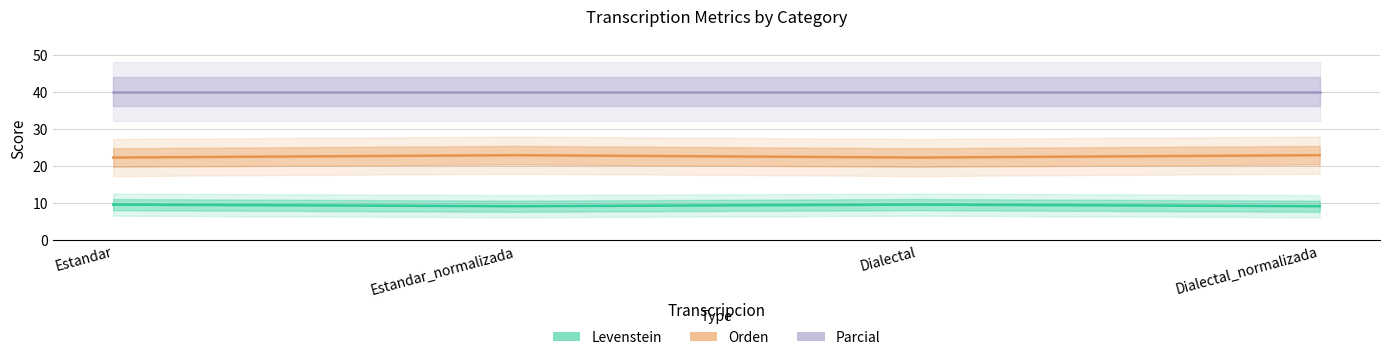

Is it true that Levenstein equals 9.5 at Estandar?

True